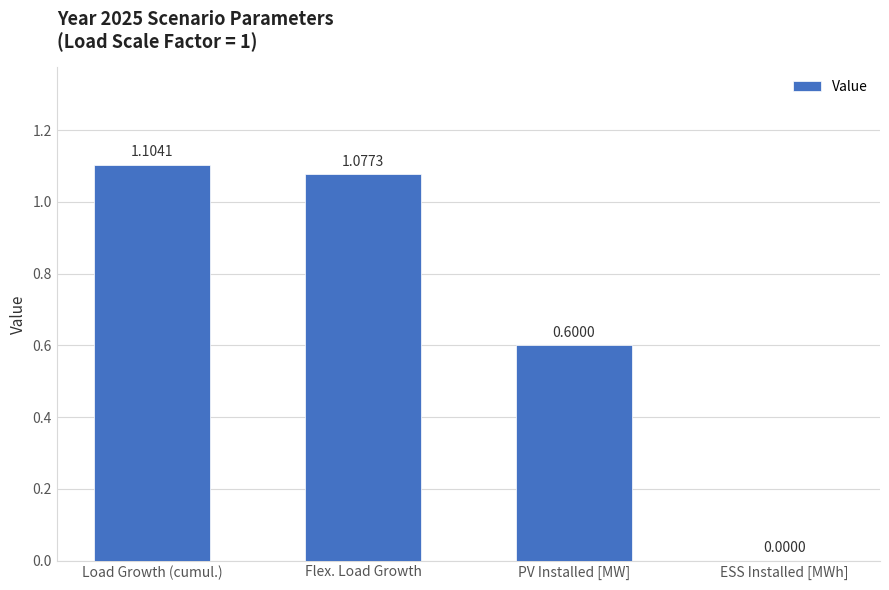

At which label is the value closest to 0?

ESS Installed [MWh]